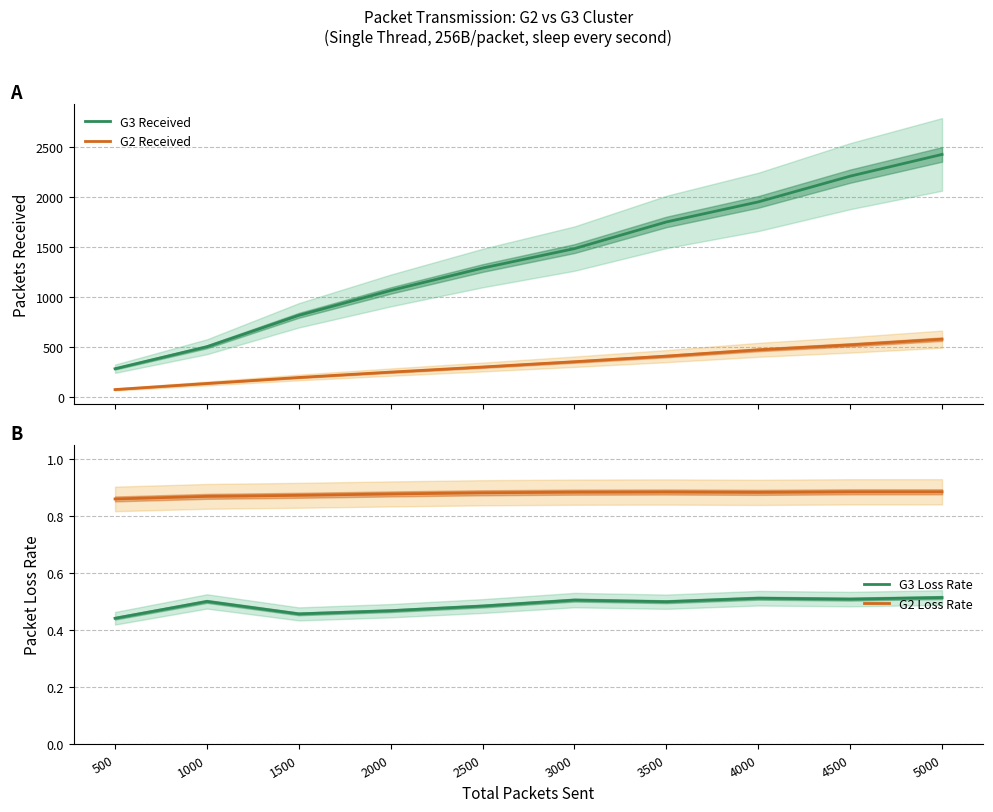

What is the highest value of the G2 Received series?

575